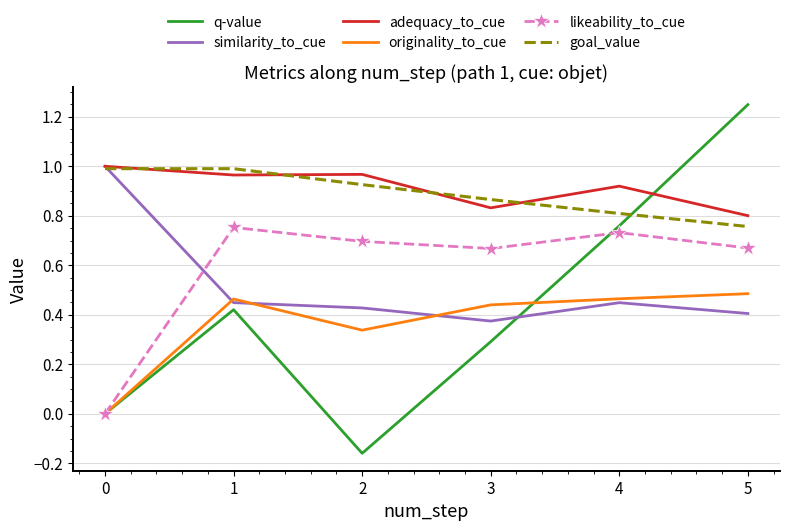

At how many categories does at least one series exceed 0?

6